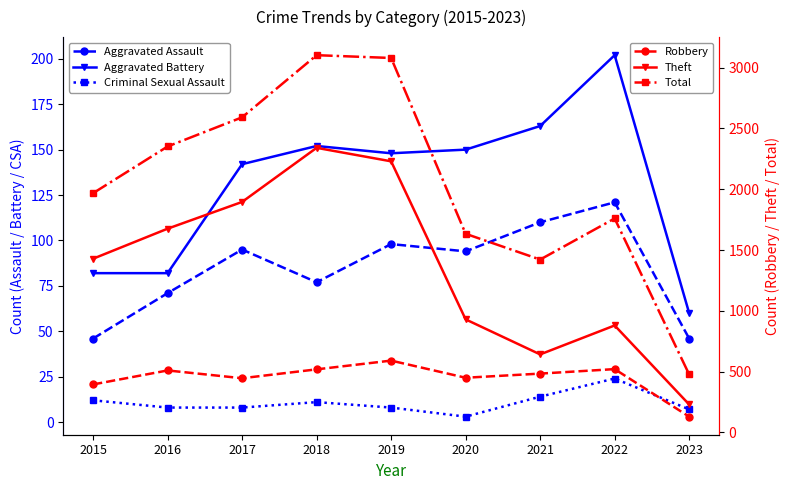

True or false: Theft and Aggravated Assault cross at least once.

False